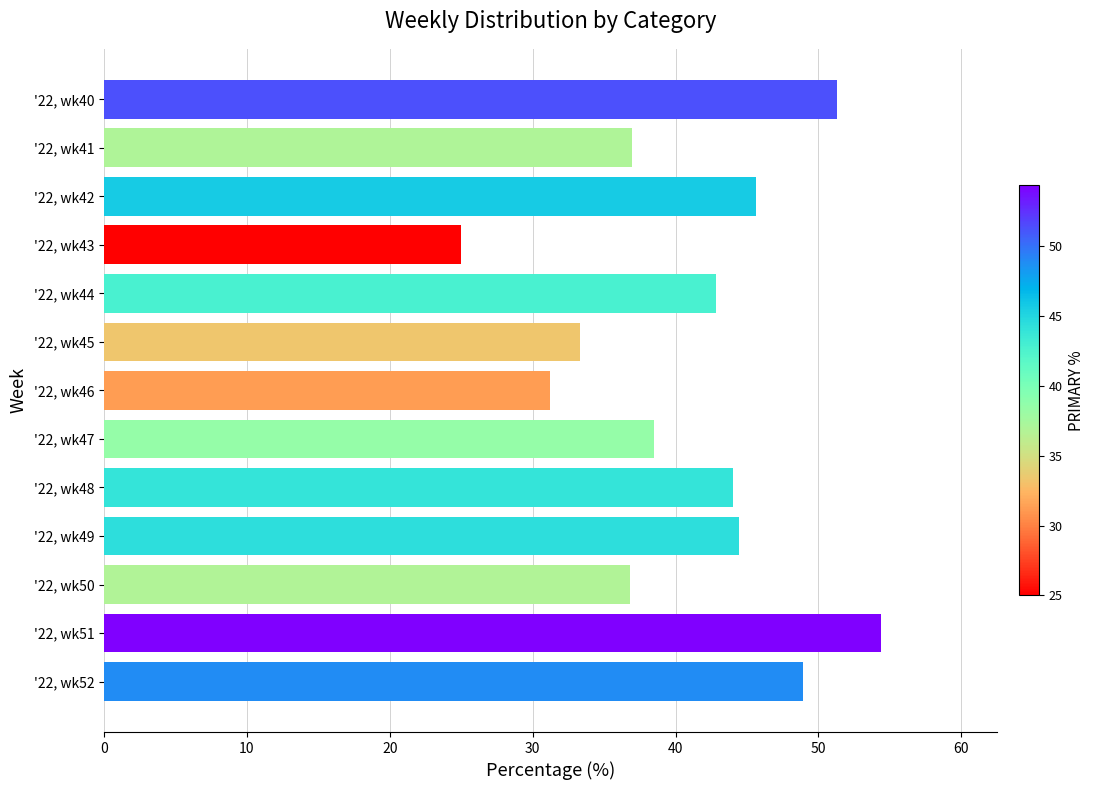

How many data points does each series have?

13